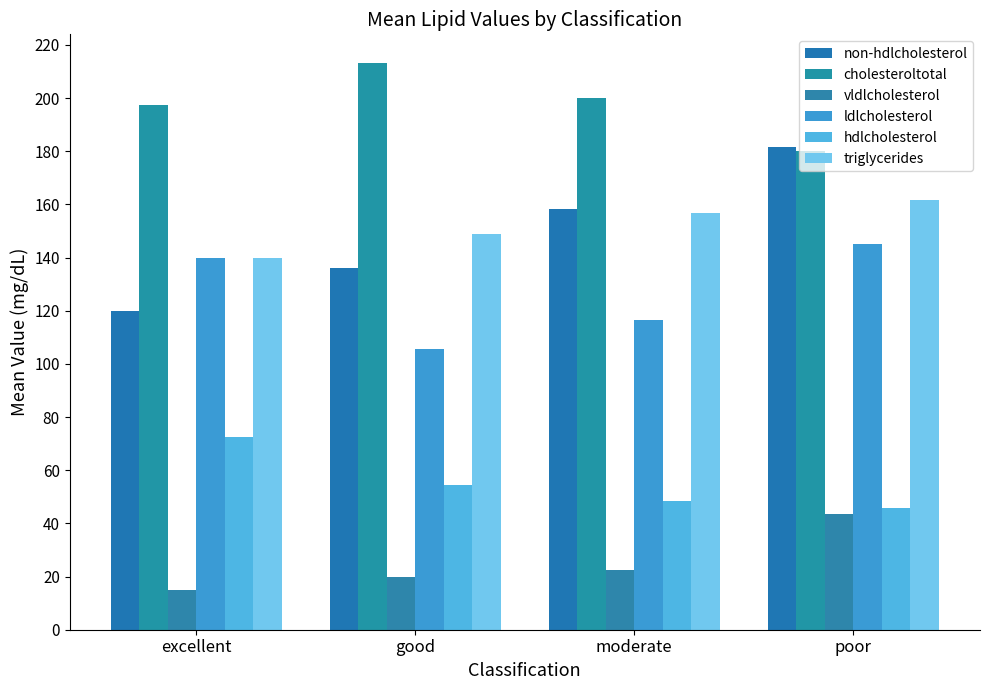

How many series are shown in this chart?

6